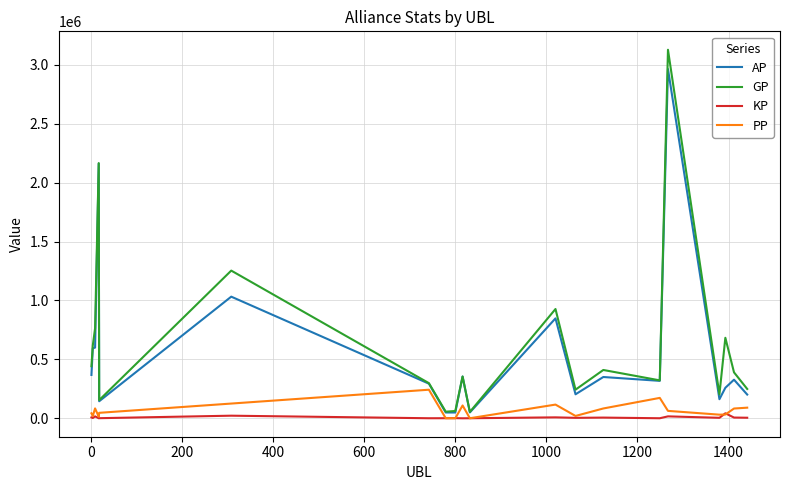

Which series has the largest range (max minus min)?

GP